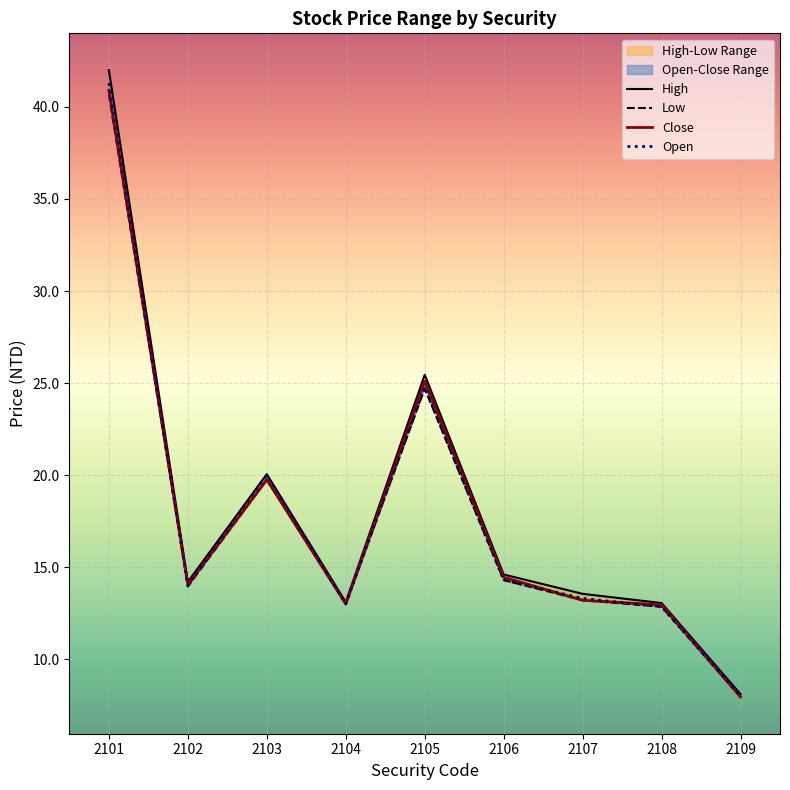

Reading left to right, transcribe all the data shown in this chart.

open: 41.3	14.0	20.0	13.0	24.8	14.3	13.3	12.8	8.0
high: 42.0	14.2	20.1	13.1	25.4	14.6	13.6	13.1	8.1
low: 40.7	13.9	19.8	13.0	24.7	14.3	13.2	12.8	8.0
close: 40.9	14.1	19.8	13.0	25.1	14.4	13.2	12.9	8.0